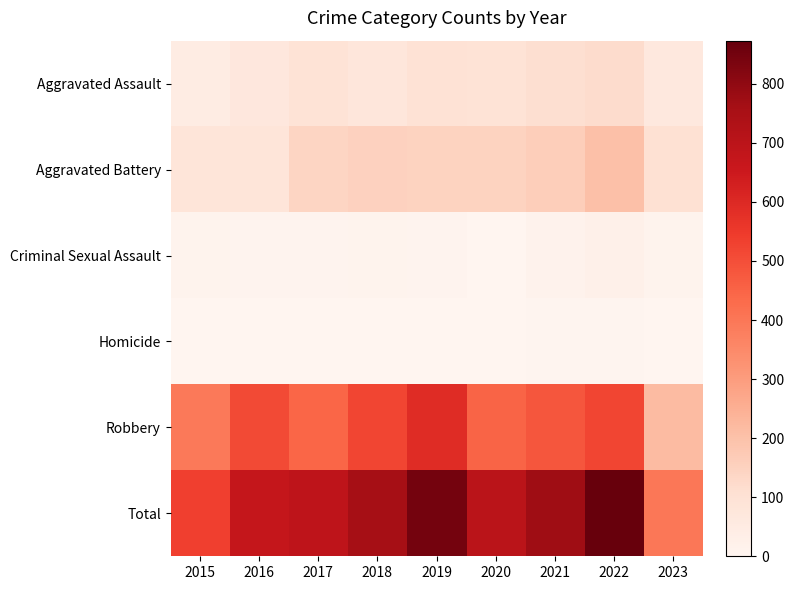

At which category is the sum across all series the highest?

2022